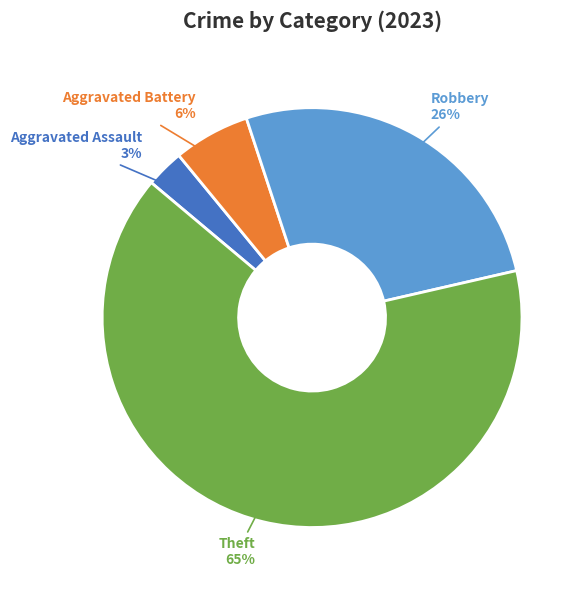

Is there any slice that represents more than half of the pie?

Yes